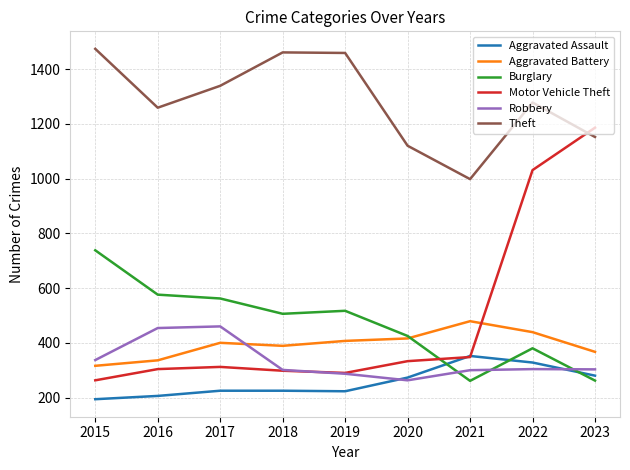

Is it true that Aggravated Battery equals 367 at 2023?

True